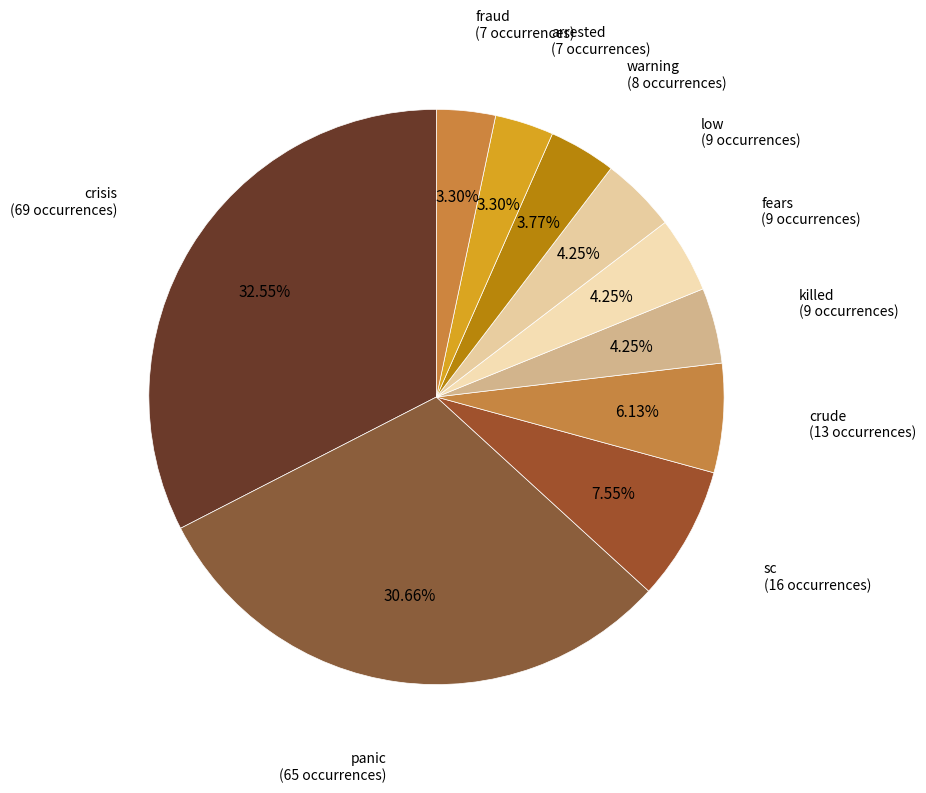

Approximately how many times larger is the value at fears compared to fraud?

1.3